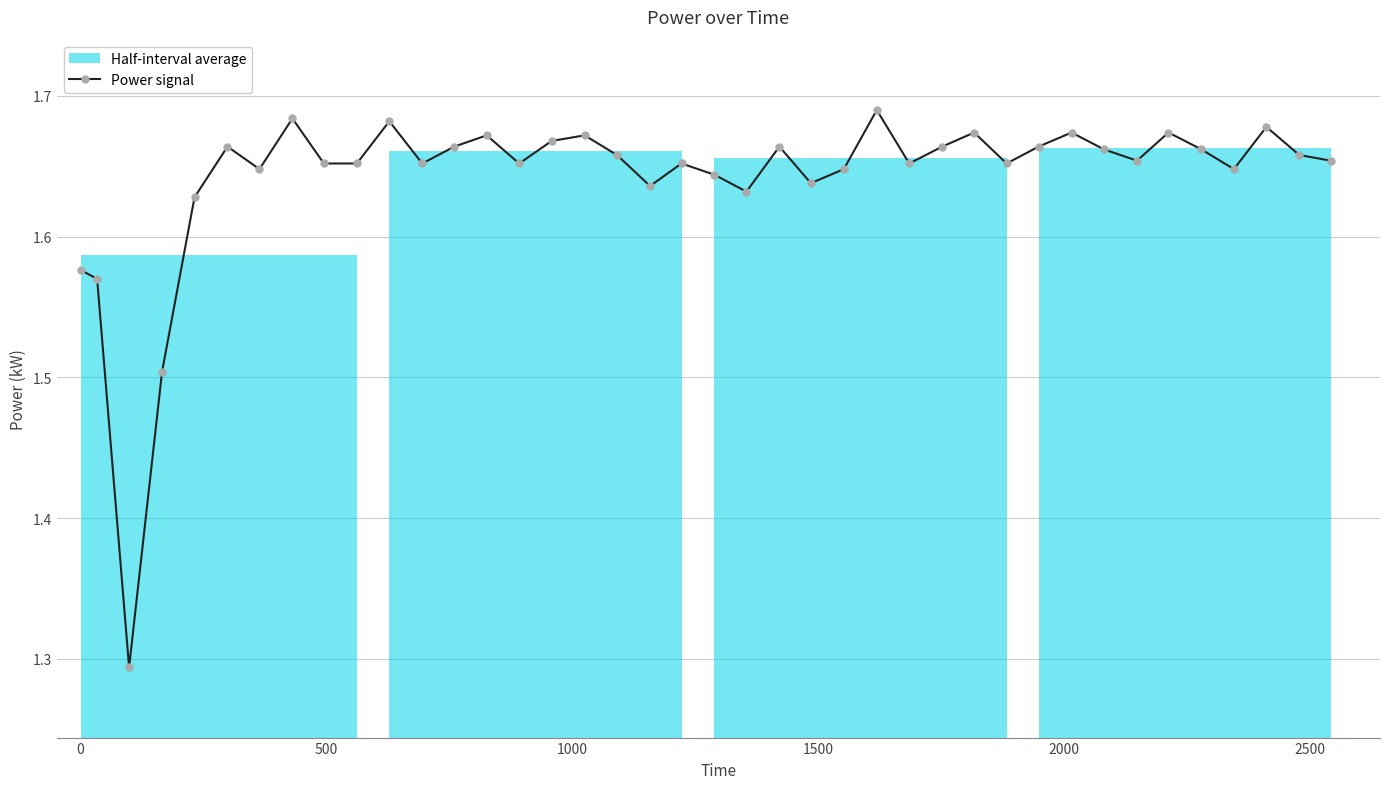

What is the average value?

1.6